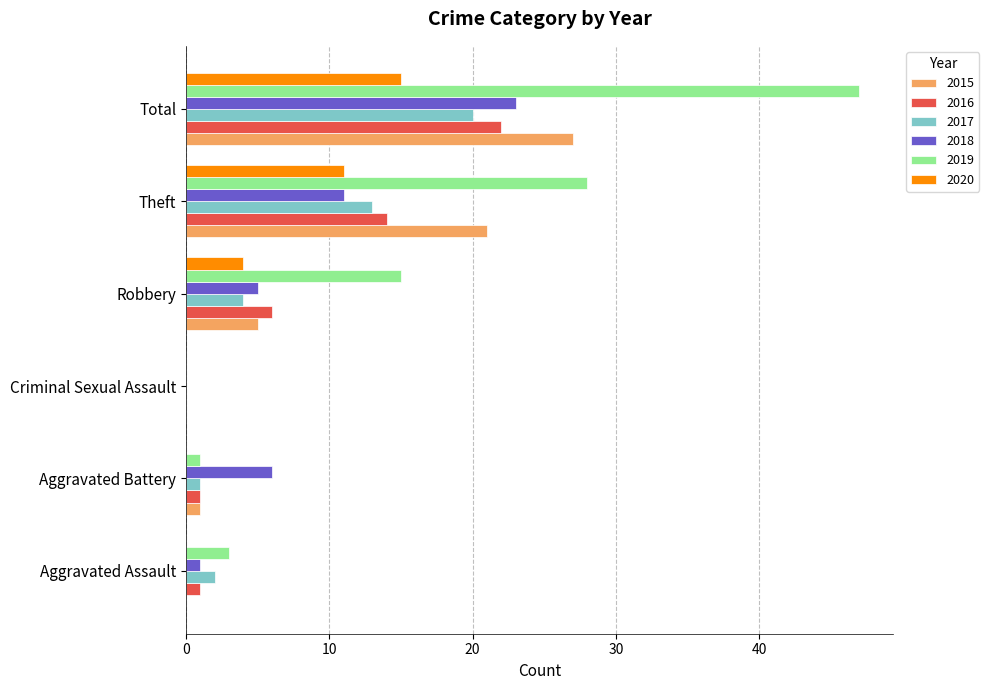

Count the number of categories in the chart.

6